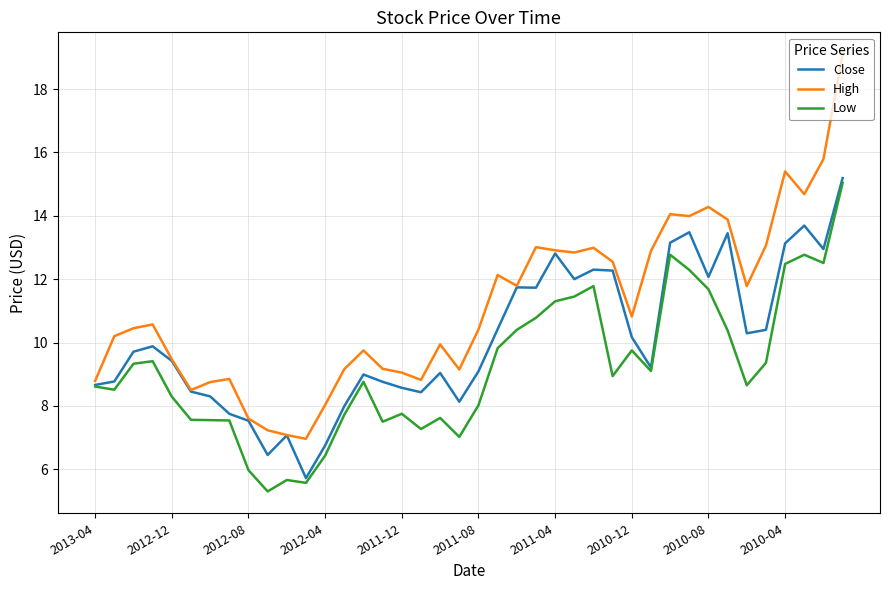

Which series has the widest spread of values?

High